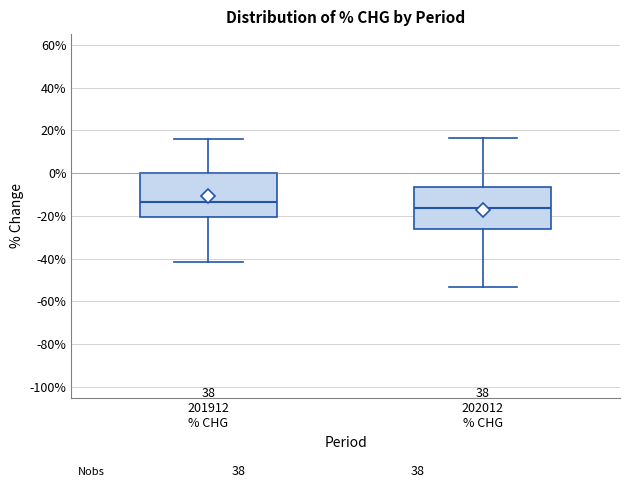

Reading left to right, transcribe this box plot: for each box, give where its median line is, the range the box spans, and where its two whiskers end, as read against the y-axis. The values are not printed on the chart, so give them approximately, as read against the axis.

201912 % CHG: median -14, box -20 to 0, whiskers -42 to 16
202012 % CHG: median -16, box -26 to -6, whiskers -54 to 16